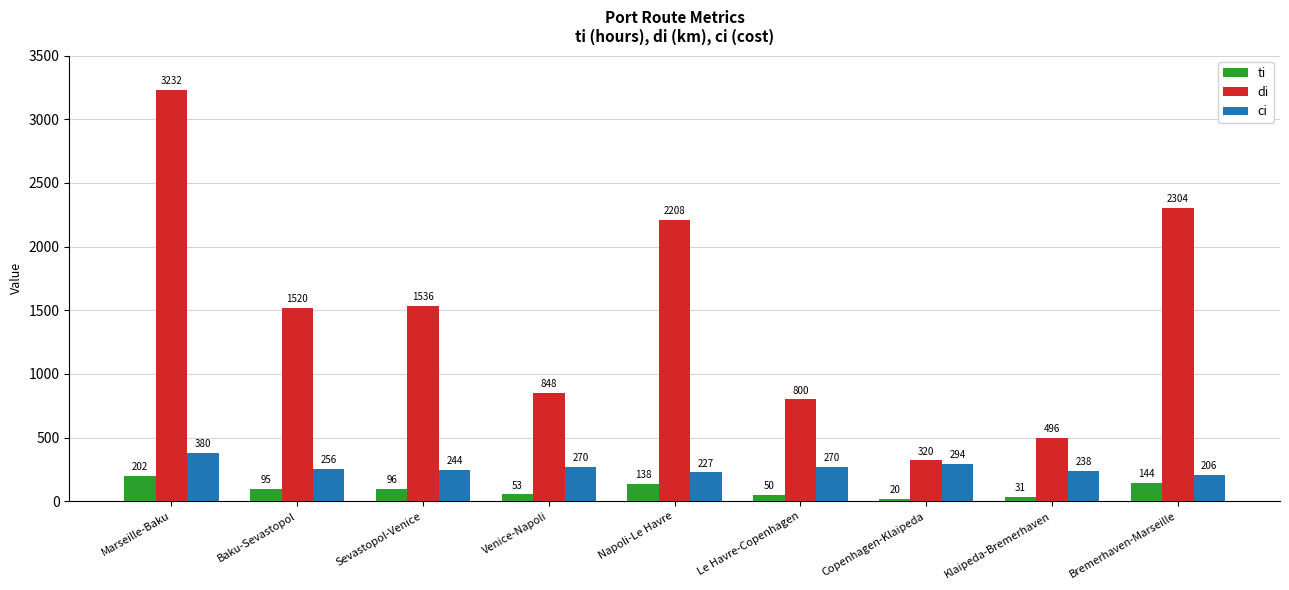

Which category has the highest value across all series?

Marseille-Baku